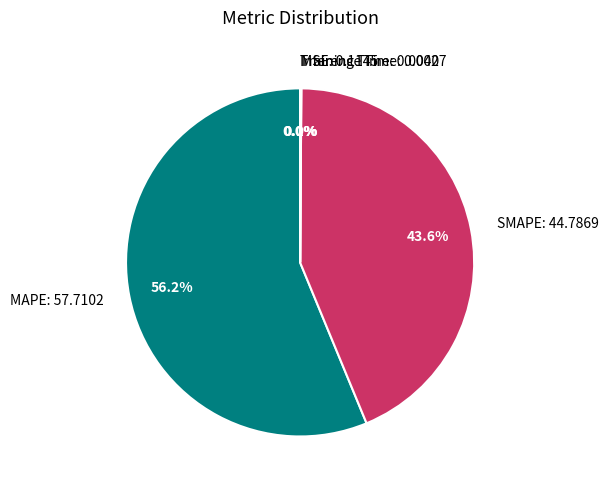

Is SMAPE the majority of the pie?

No